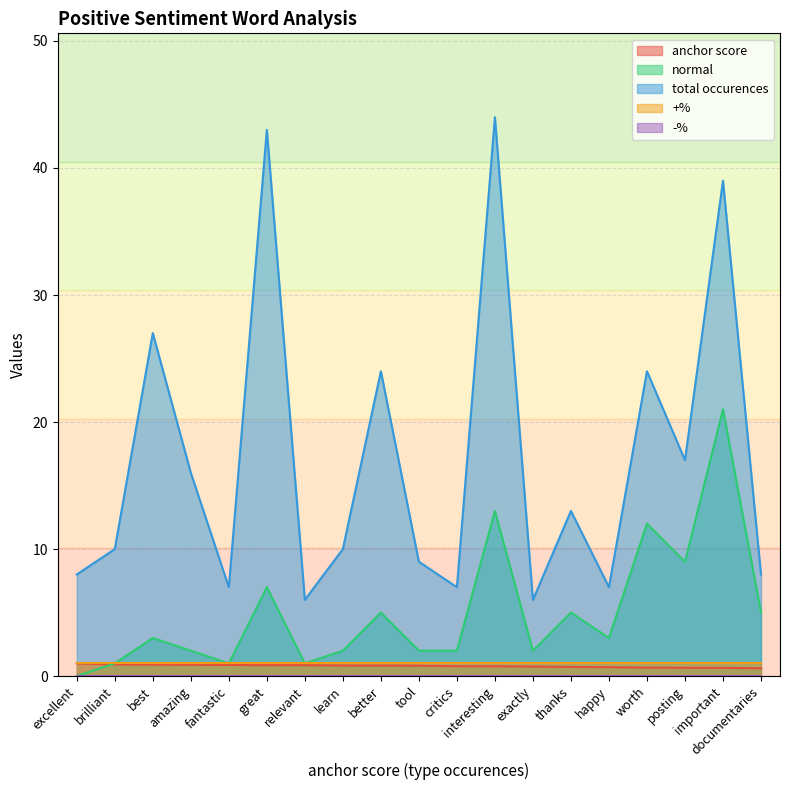

What is the maximum value for normal?

21.0